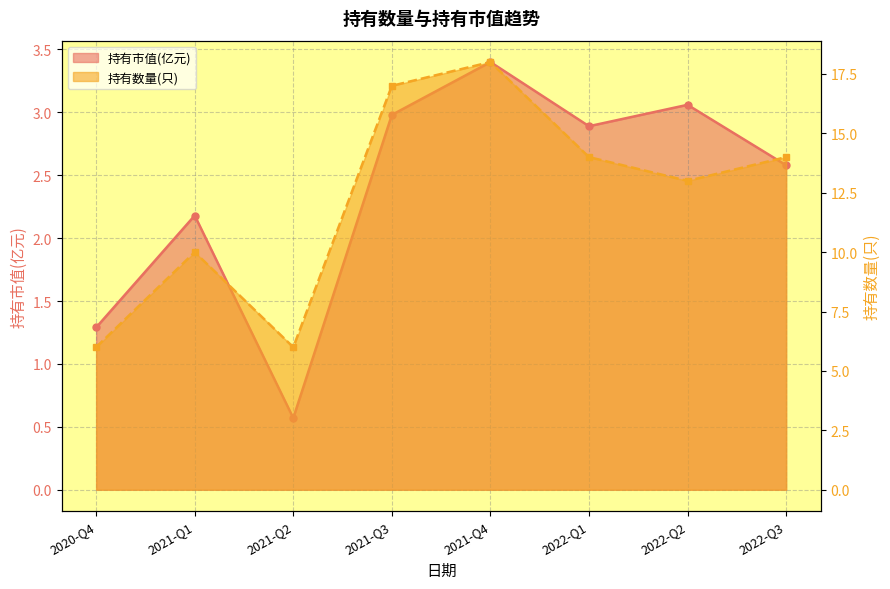

Is the value of 持有数量(只) at 2022-Q2 greater than the value of 持有市值(亿元) at 2021-Q4?

Yes